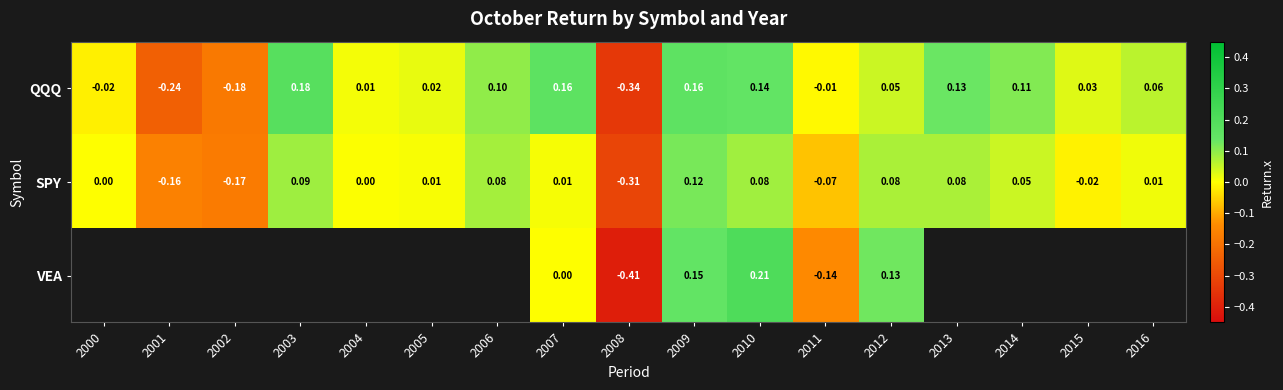

At 2007, list the series in order from smallest to largest.

VEA, SPY, QQQ